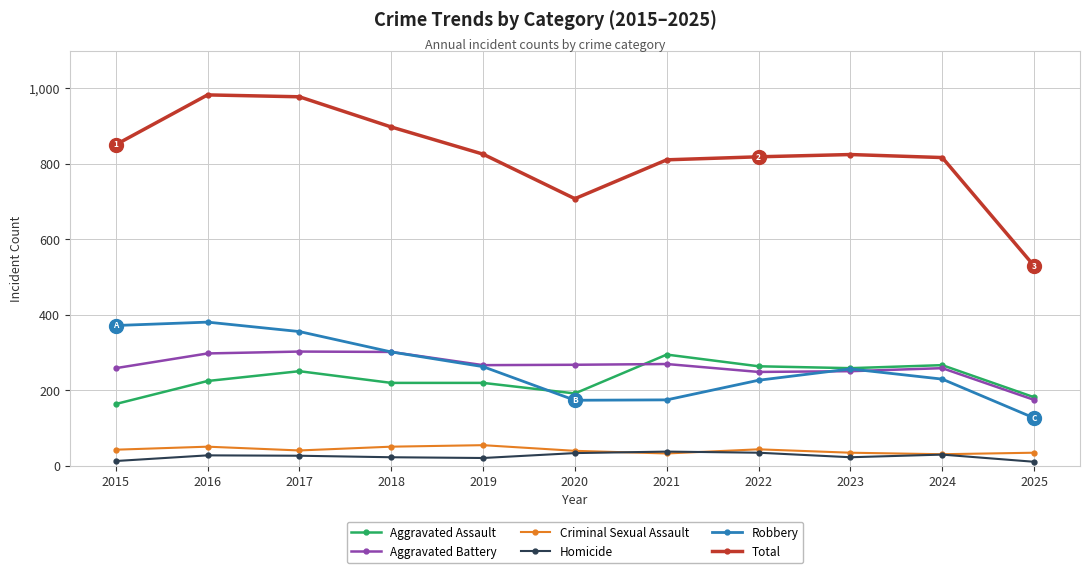

What is the difference between the Homicide values at 2018 and 2024?

7